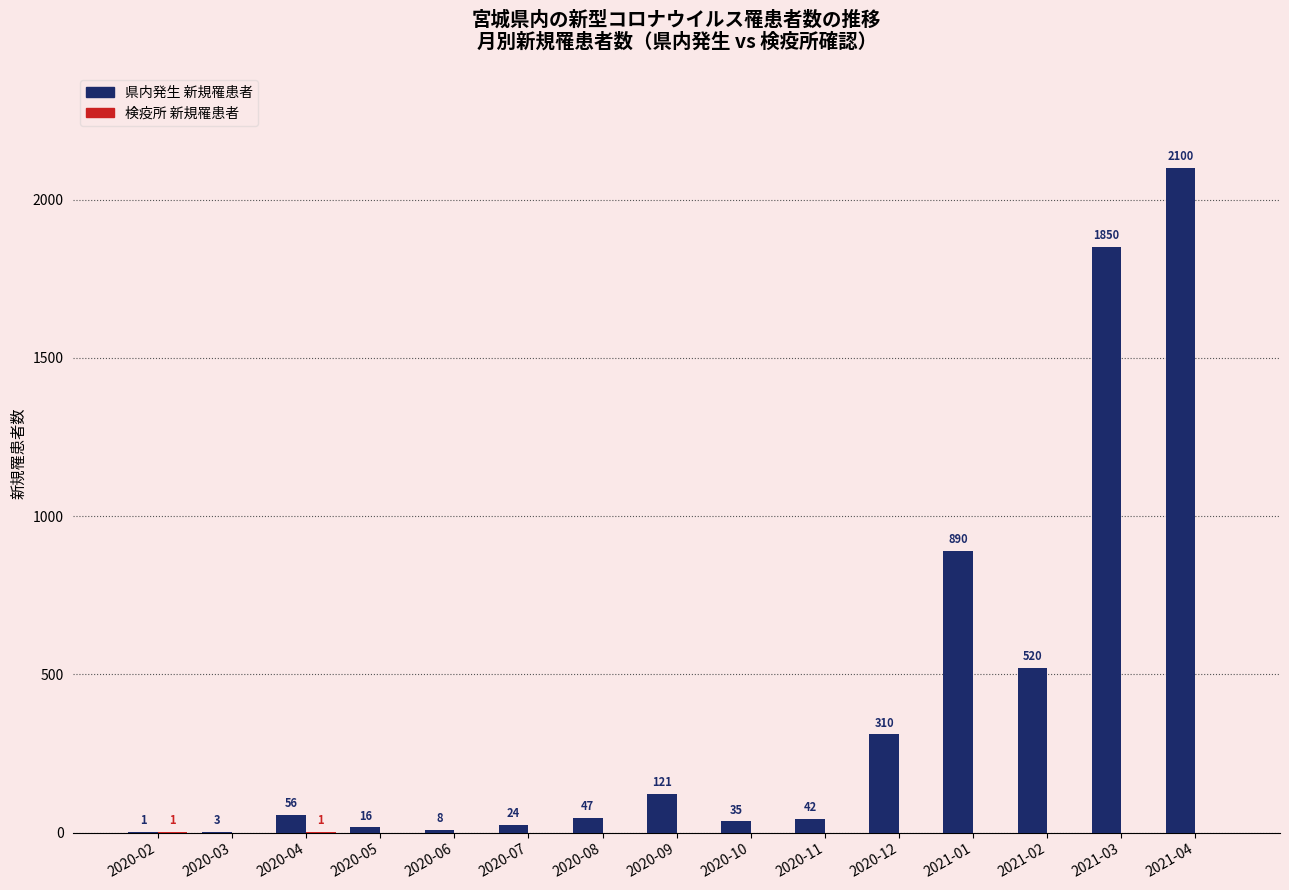

How many series are shown in this chart?

2